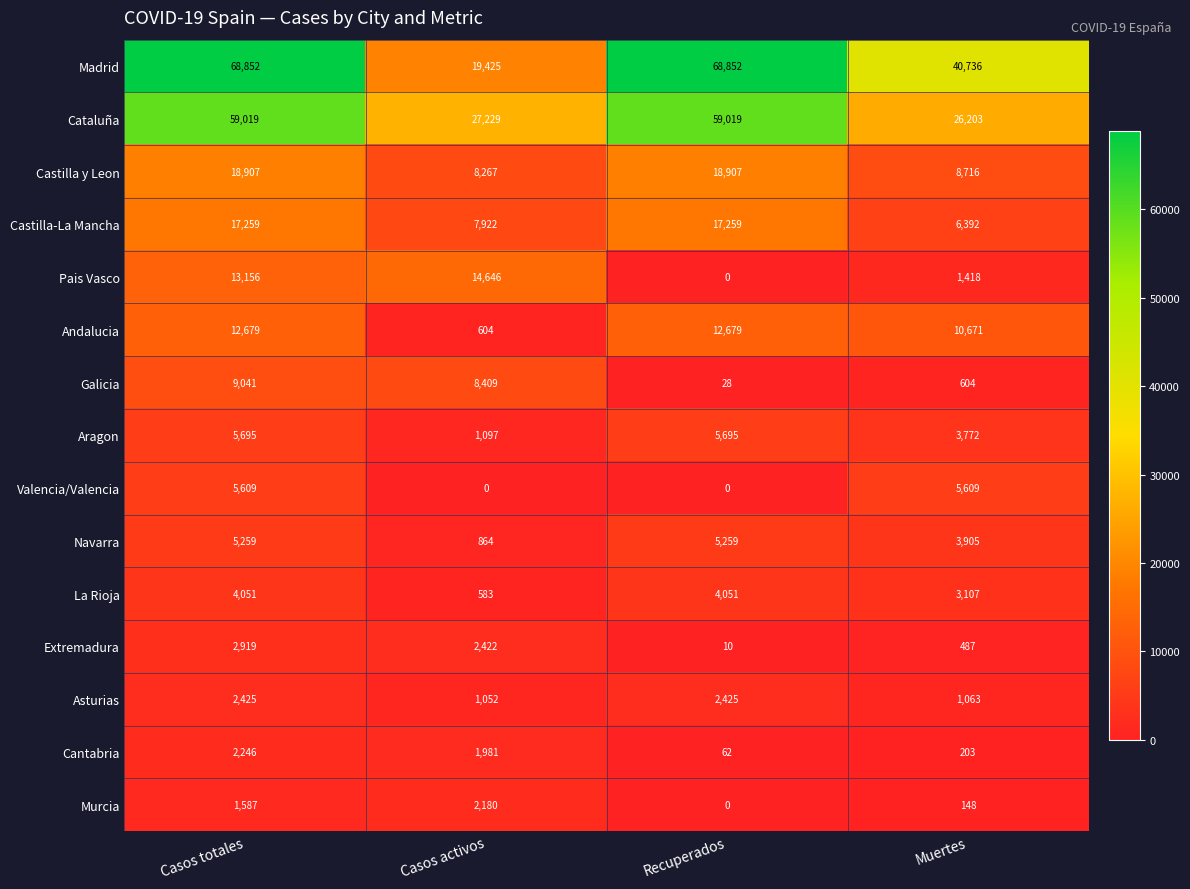

How many data points does each series have?

4